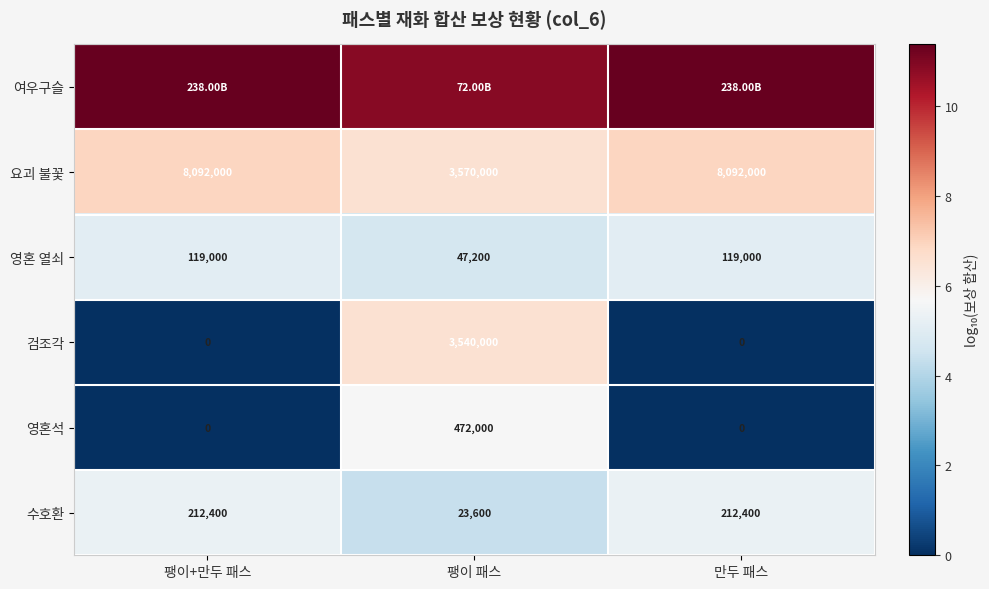

Is the value of 검조각 at 팽이 패스 greater than the value of 영혼 열쇠 at 팽이+만두 패스?

Yes